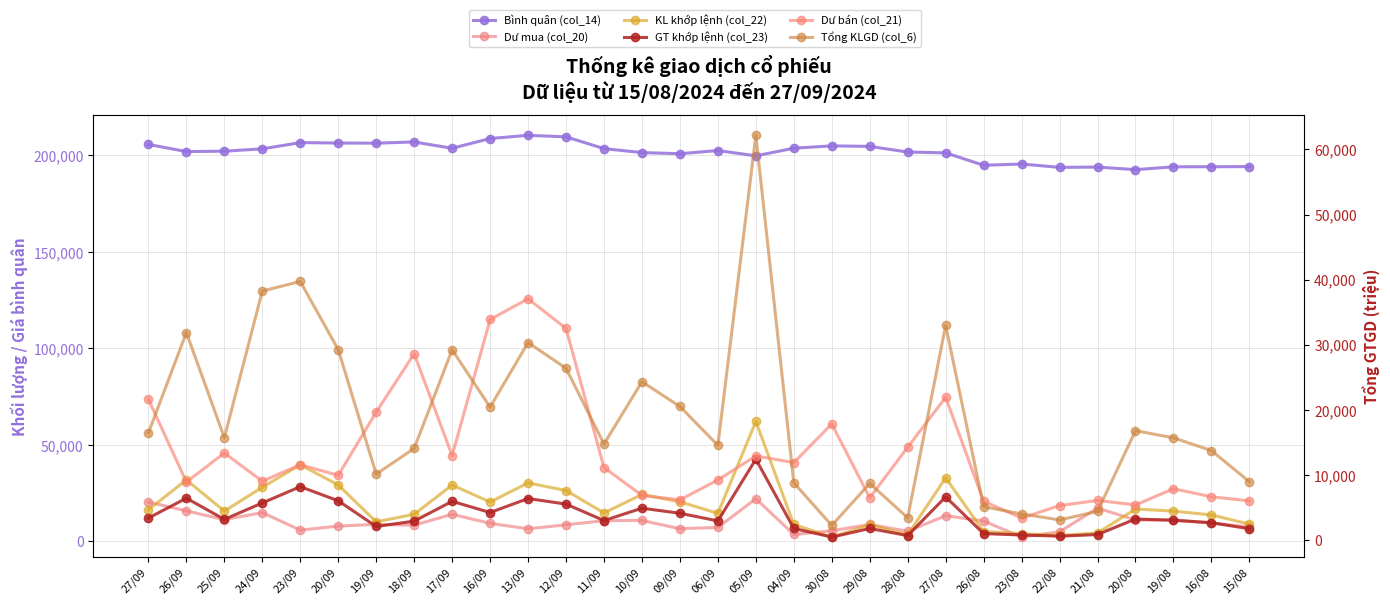

How many intersections are there between KL khớp lệnh (col_22) and Dư bán (col_21)?

13